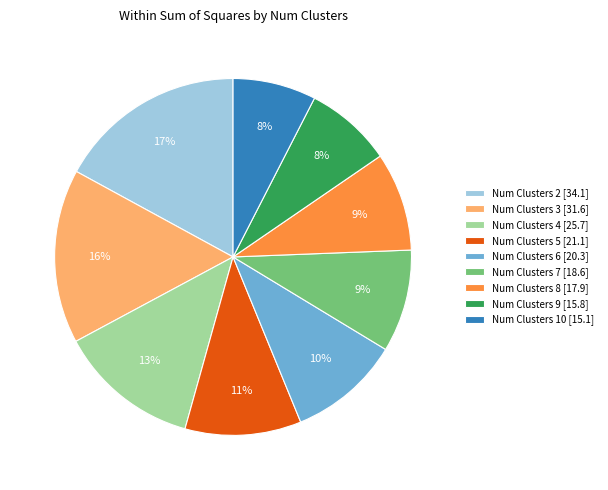

Which category has the biggest portion of the pie?

Num Clusters 2 [34.1]